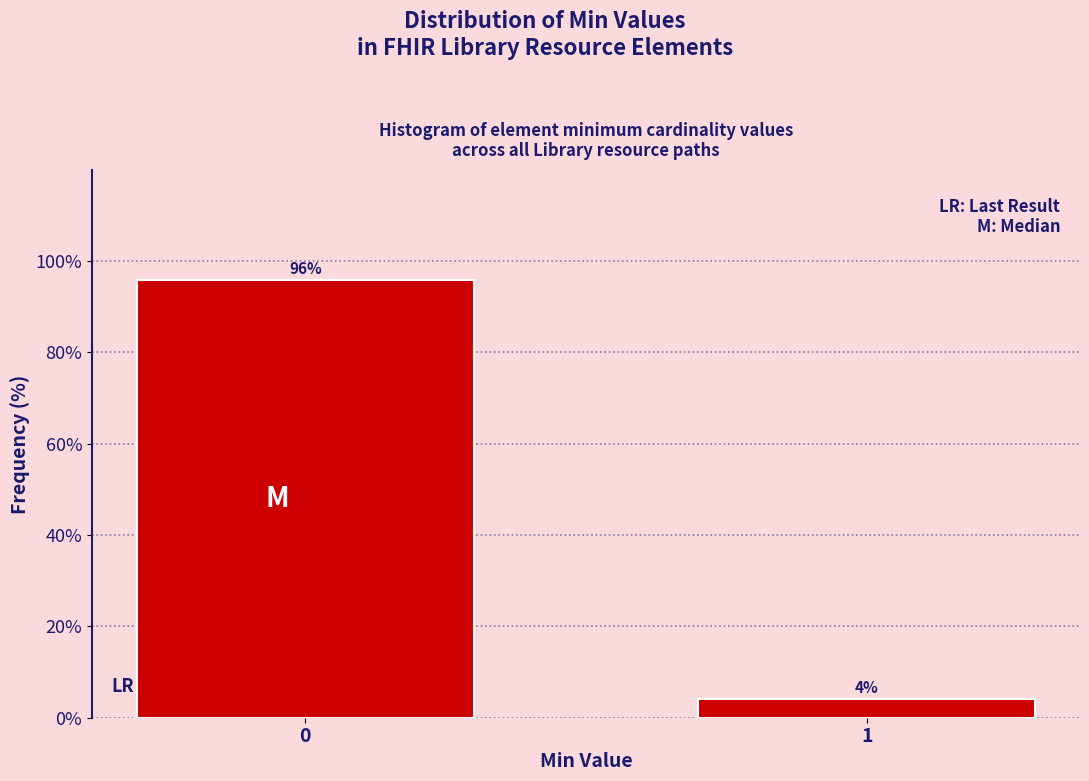

What is the sum of all values?

100.0